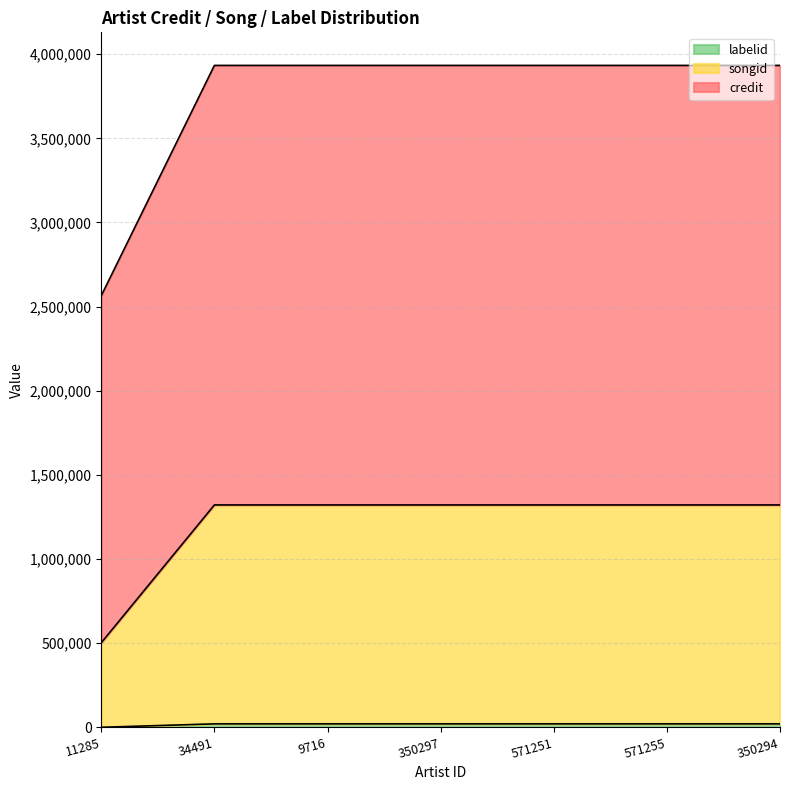

The value of credit at 34491 is 3933022. True or false?

True